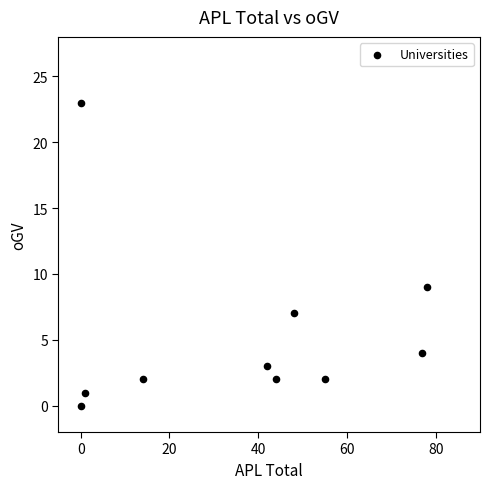

What is the range of X values (max minus min)?

78